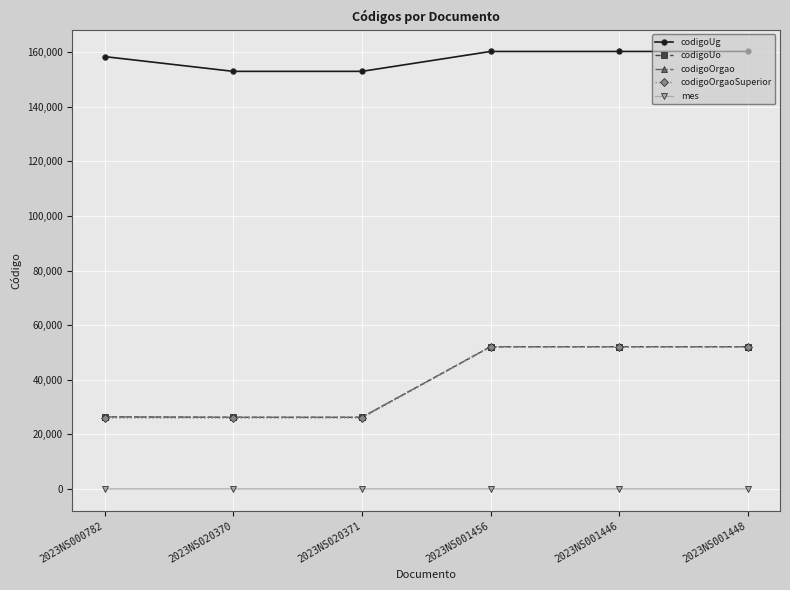

At how many categories does at least one series exceed 43330?

6